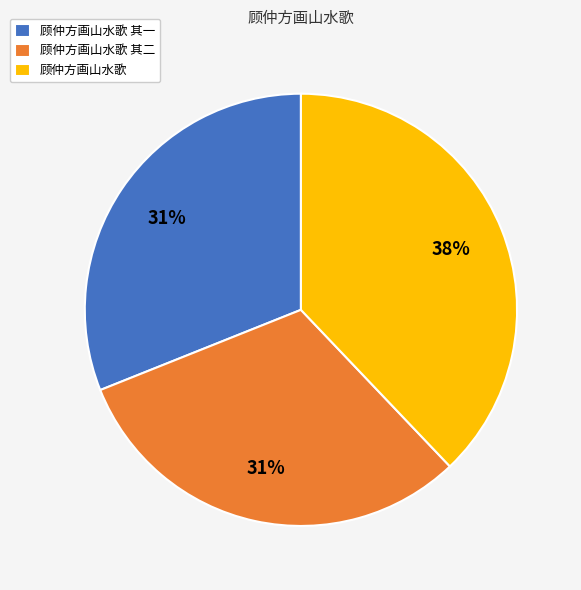

Combined, do 顾仲方画山水歌 and 顾仲方画山水歌 其一 account for over 50%?

Yes